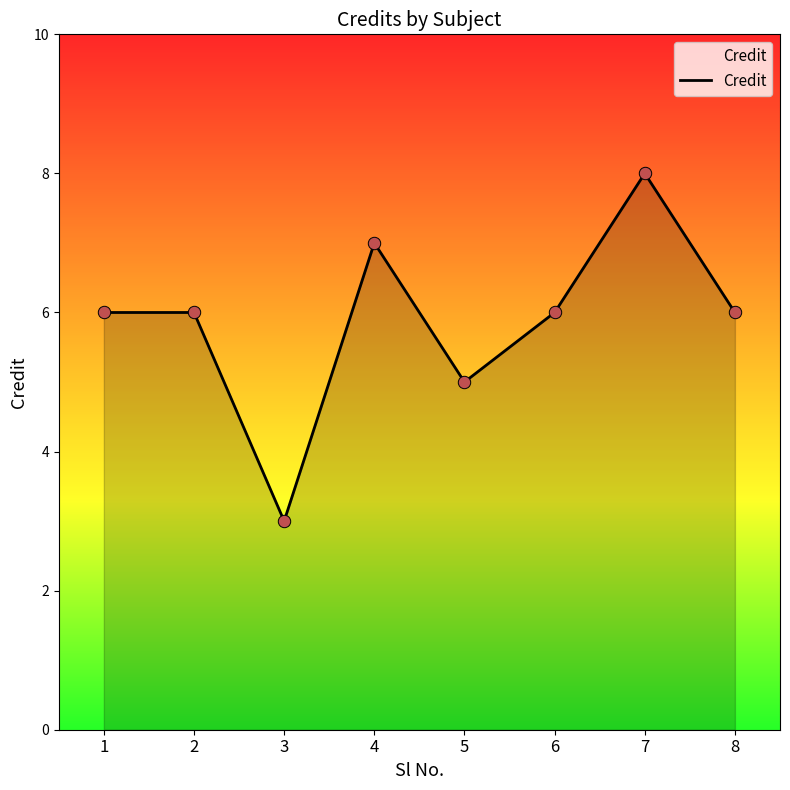

Between 5 and 8, which is larger?

8